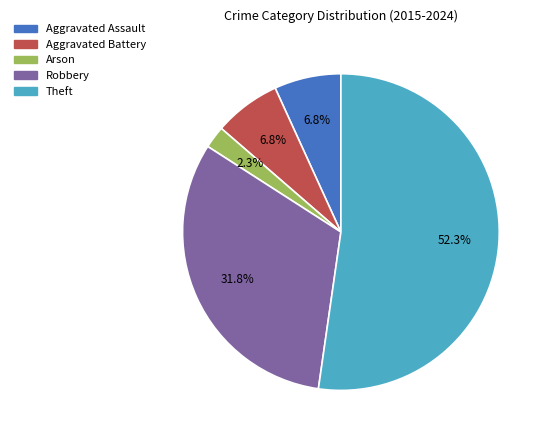

Which category has the smallest portion of the pie?

Arson